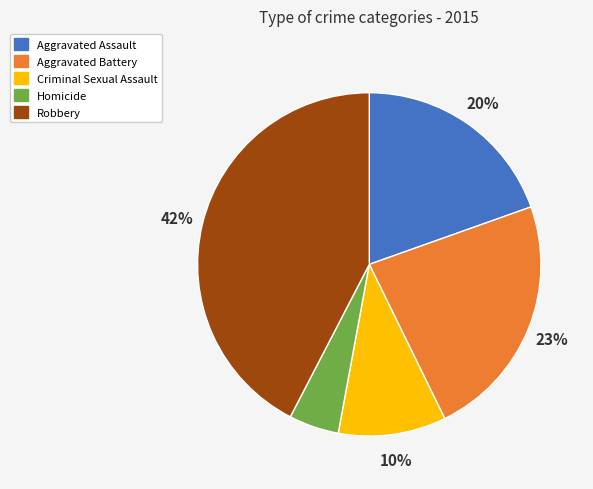

True or false: Aggravated Battery accounts for 23% of the total.

True